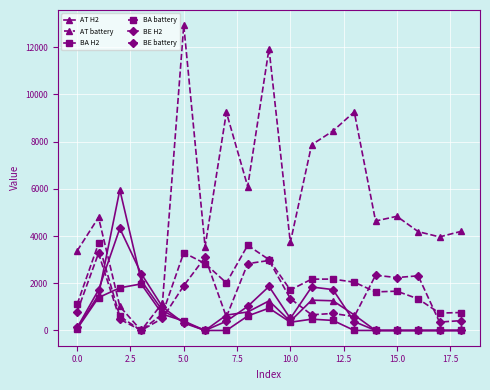

What is the highest value of the BE battery series?

3269.7